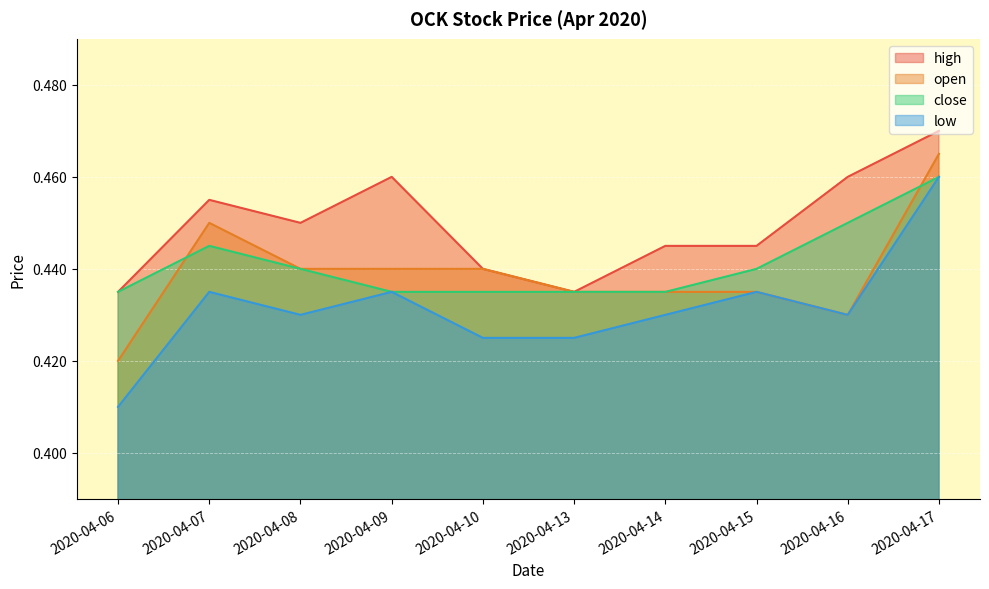

Which series changed the most between 2020-04-10 and 2020-04-15?

low